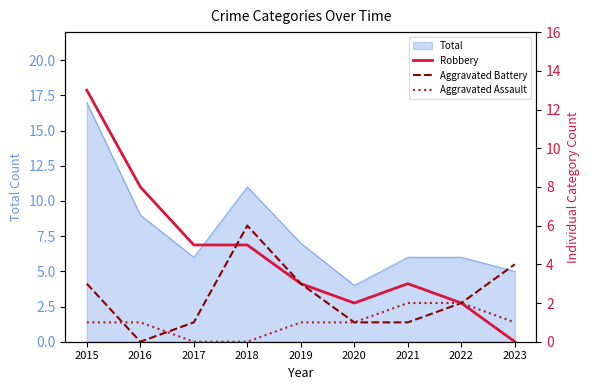

What is the spread (max minus min) of values at 2015?

12